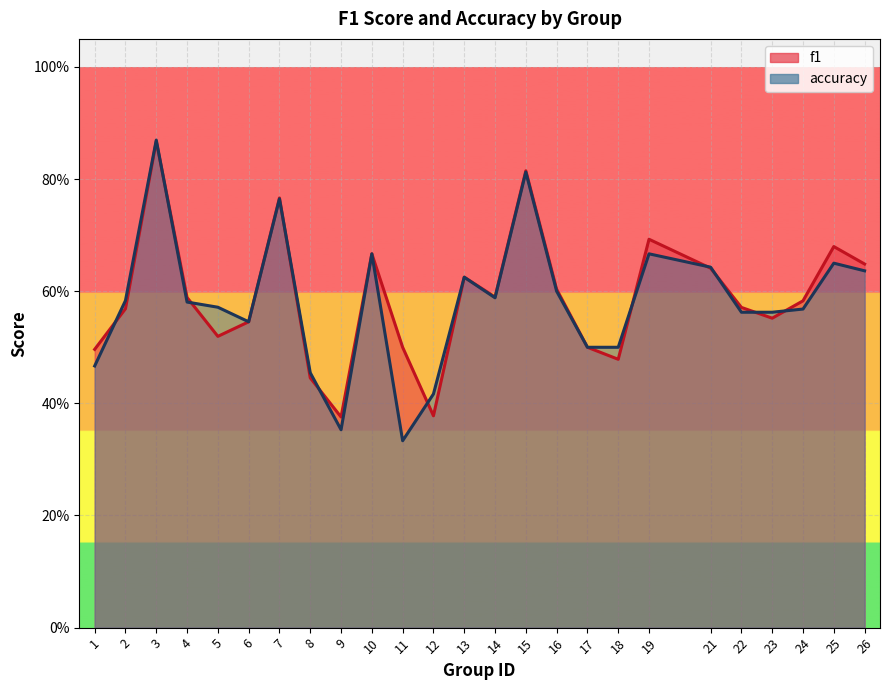

What is the sum of all f1 values?

14.7